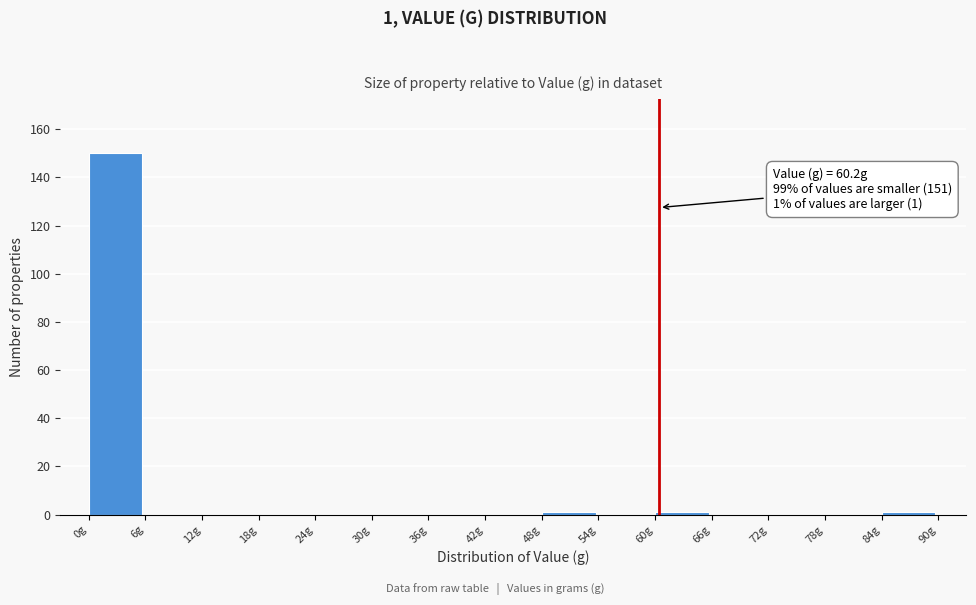

Over which range of the x-axis is the bar tallest?

0 to 6